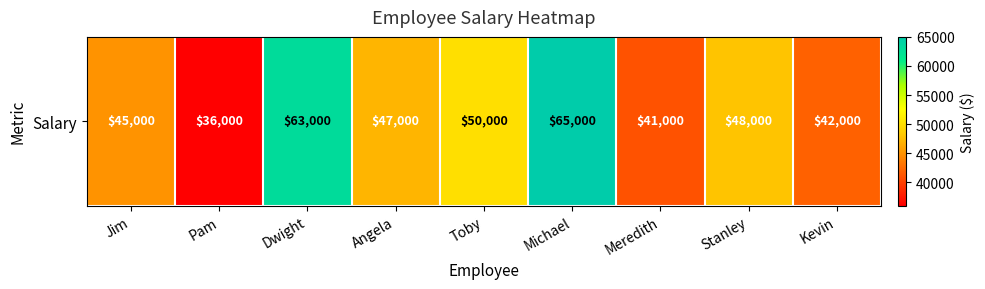

Reading left to right, extract all data points from this chart.

45000	36000	63000	47000	50000	65000	41000	48000	42000